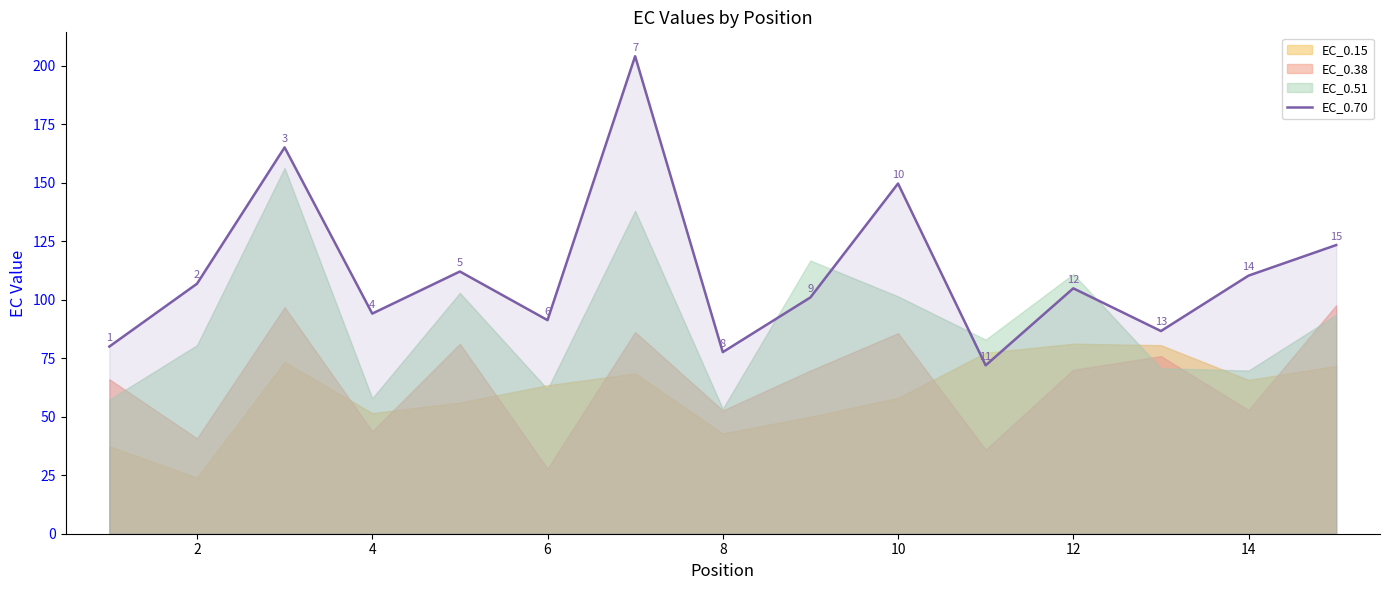

What is the approximate value of EC_0.70 at 6?

91.3